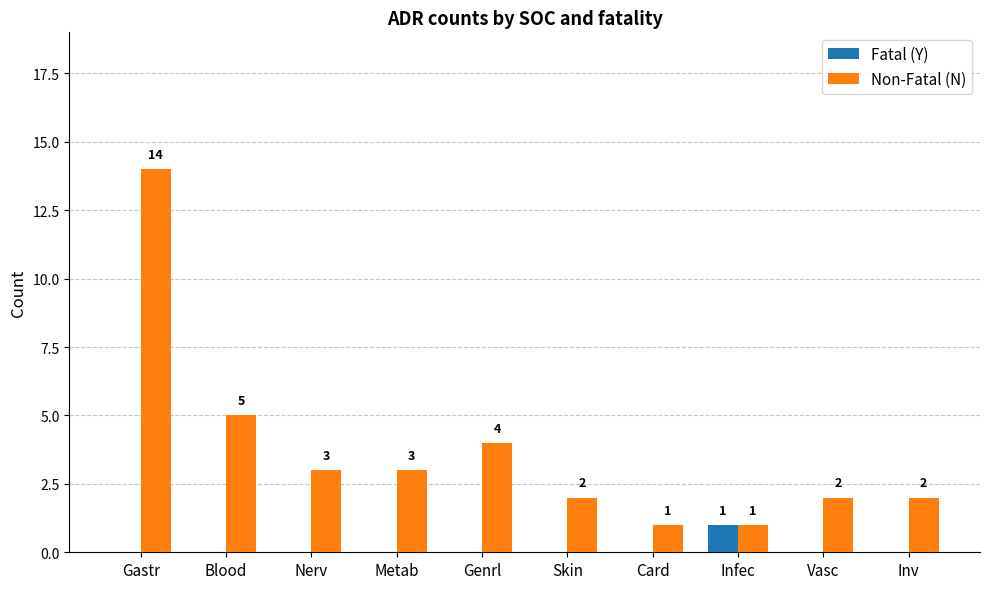

How many distinct data groups are displayed?

2